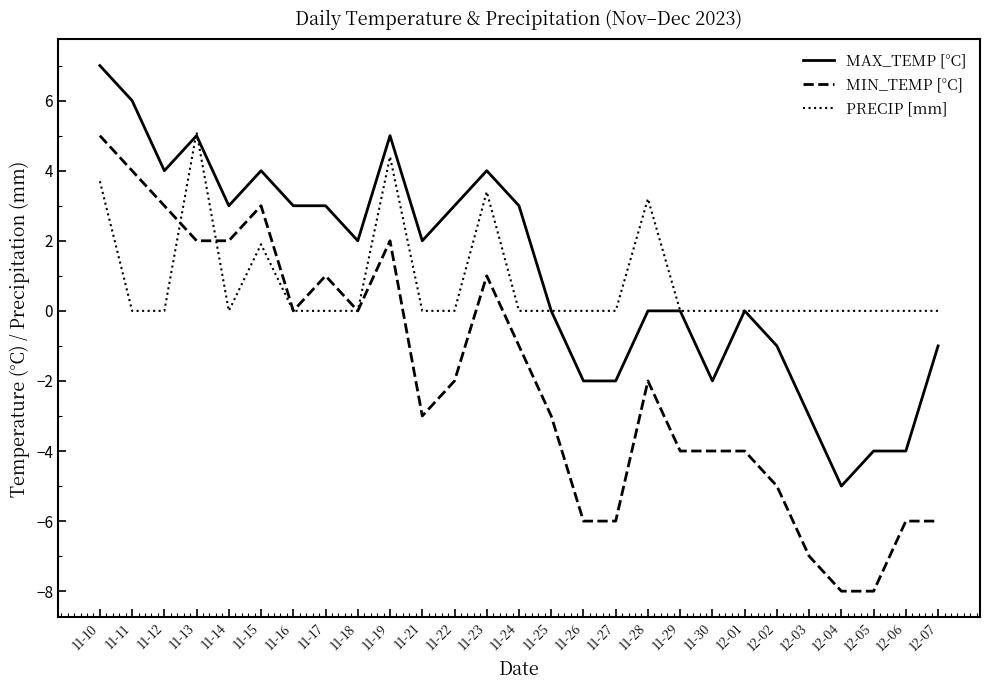

What position from the left is 11-27?

17